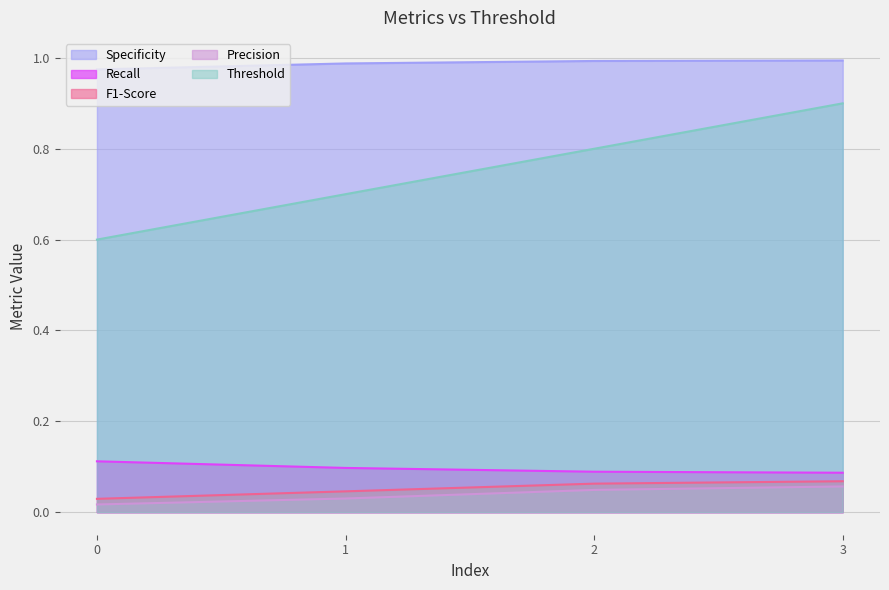

True or false: Precision and F1-Score intersect in this chart.

False